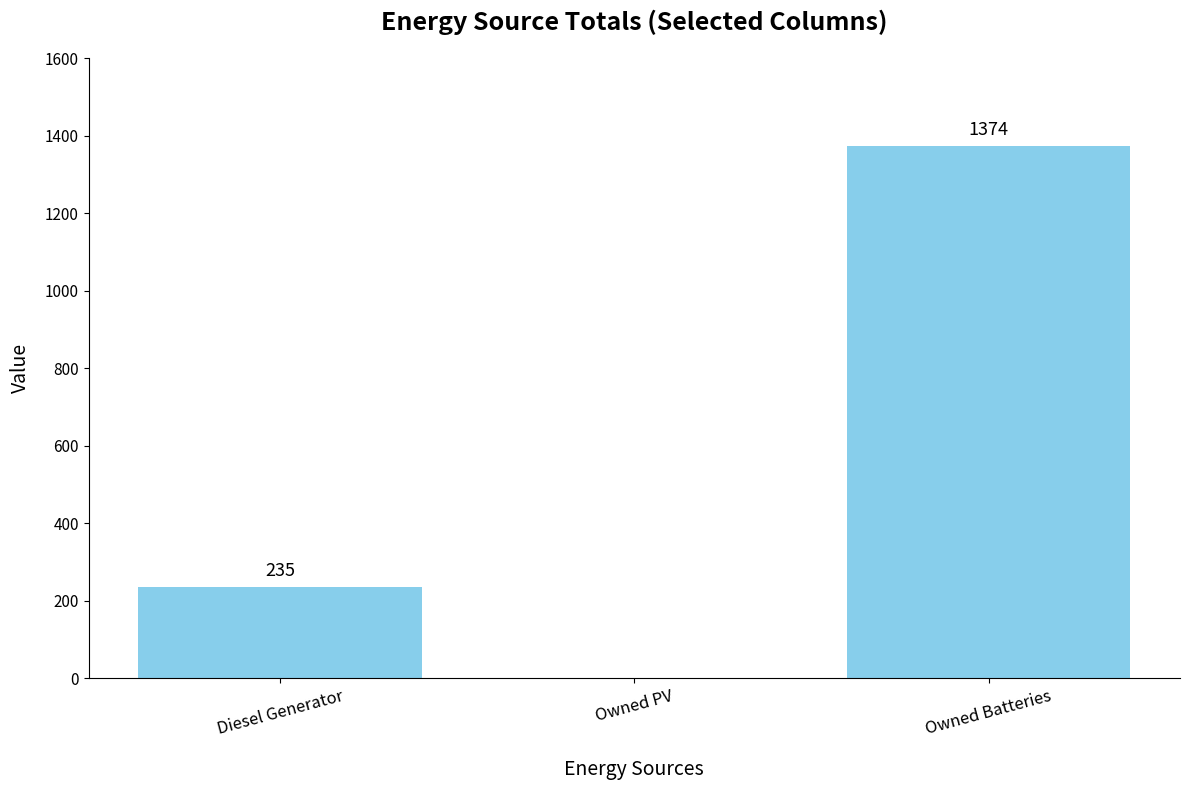

Which category has the highest value across all series?

Owned Batteries